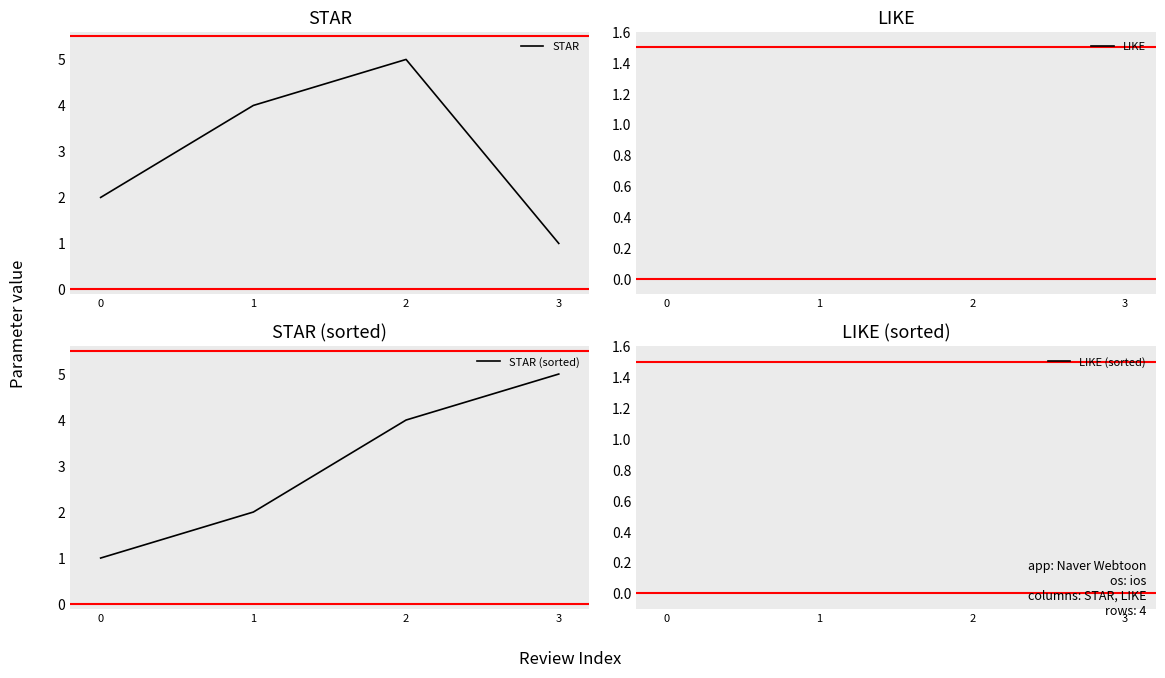

Between which two adjacent categories do STAR (sorted) and STAR first intersect?

2 and 3